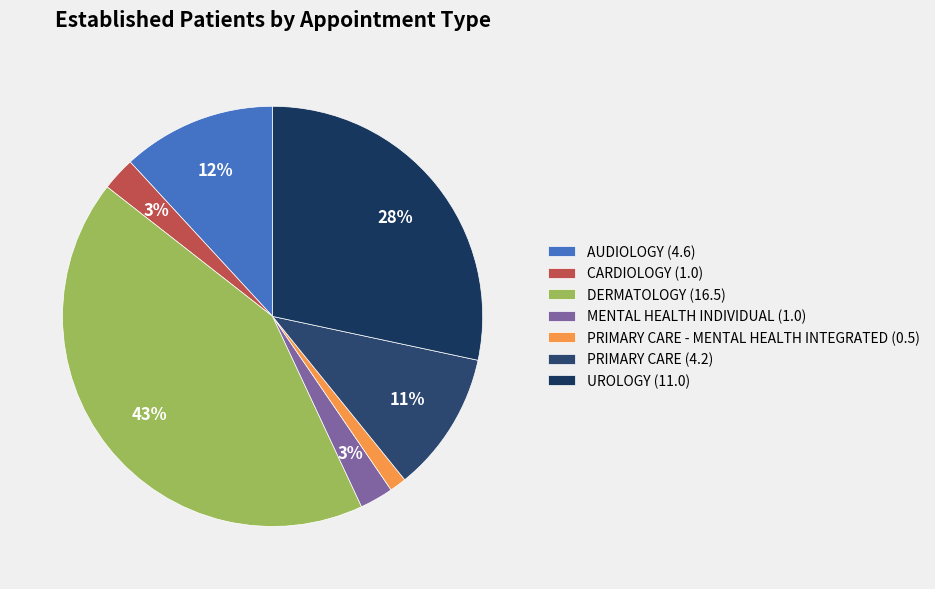

To the nearest percent, what is the average slice percentage?

14%